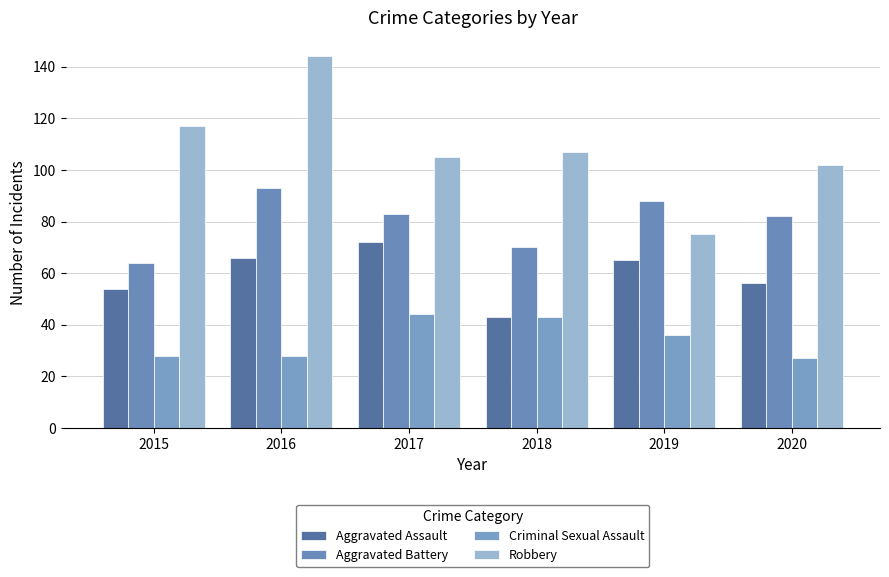

What are all the series names shown in the legend?

Aggravated Assault, Aggravated Battery, Criminal Sexual Assault, Robbery